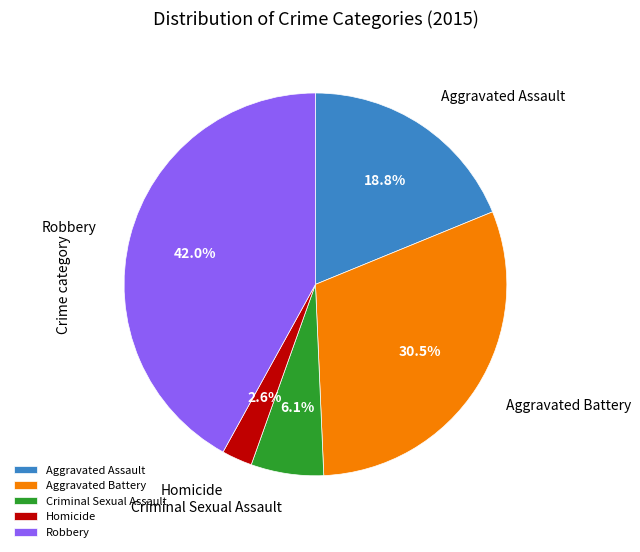

How many segments does this pie chart have?

5